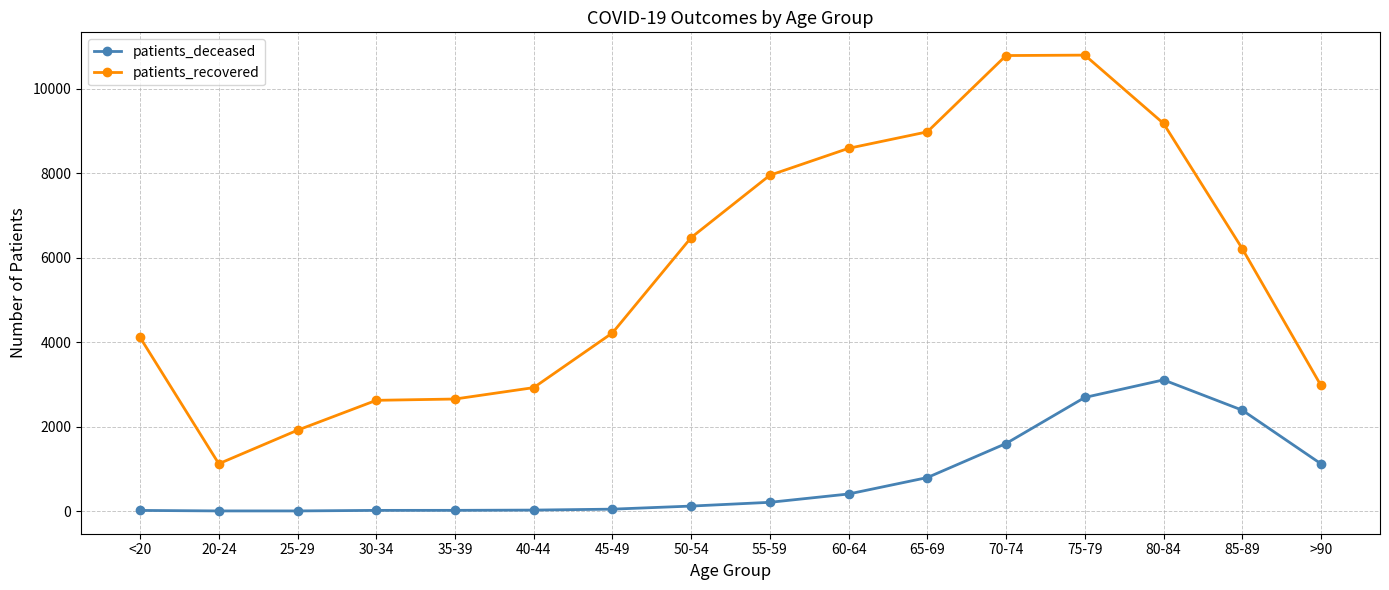

At how many categories does at least one series exceed 9973?

2